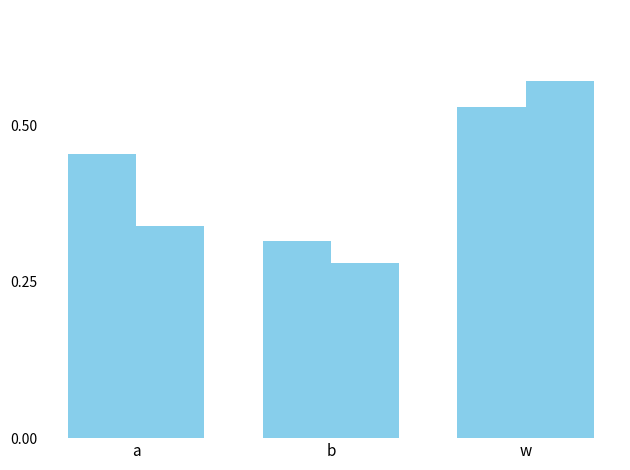

What position from the right is b?

2